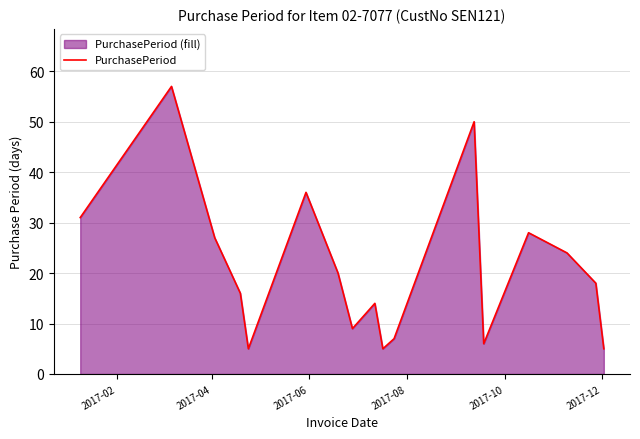

What is the difference between the maximum and minimum values?

52